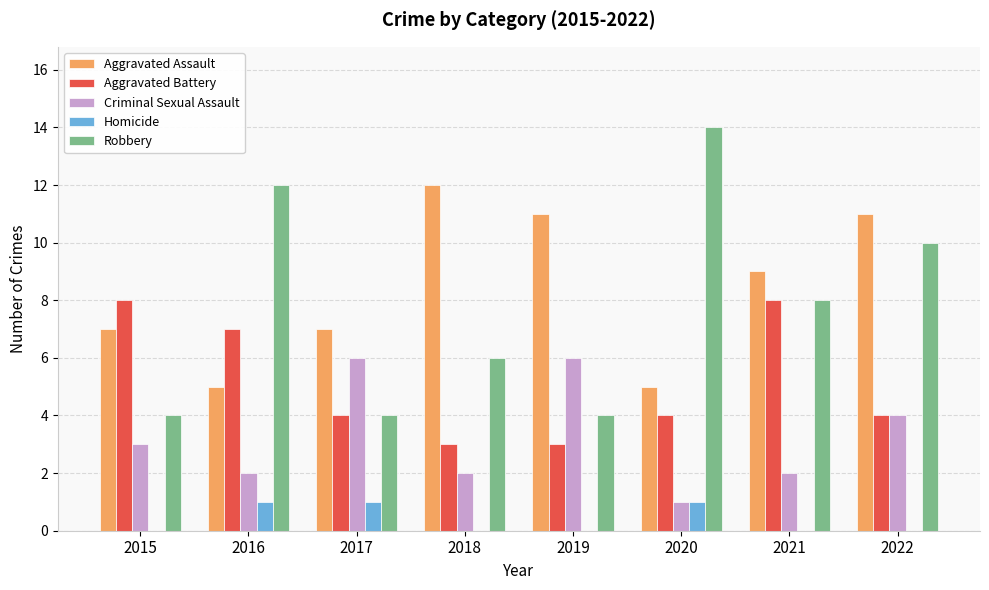

What is the sum of the Aggravated Assault values at 2022 and 2015?

18